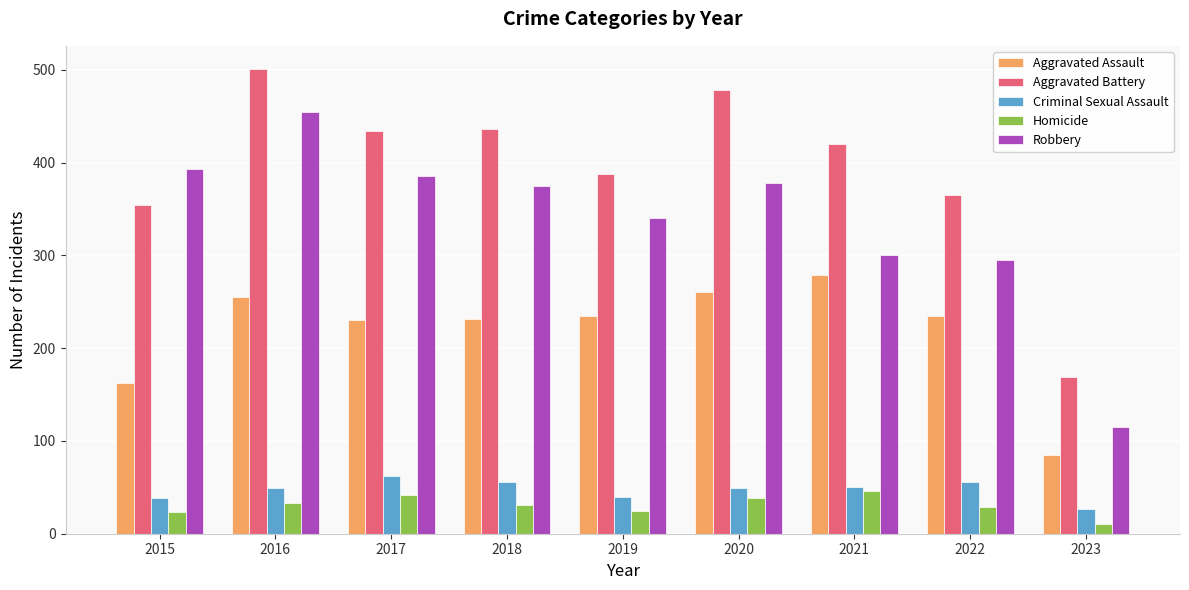

What is the difference between the second highest and second lowest values in the Criminal Sexual Assault series?

18